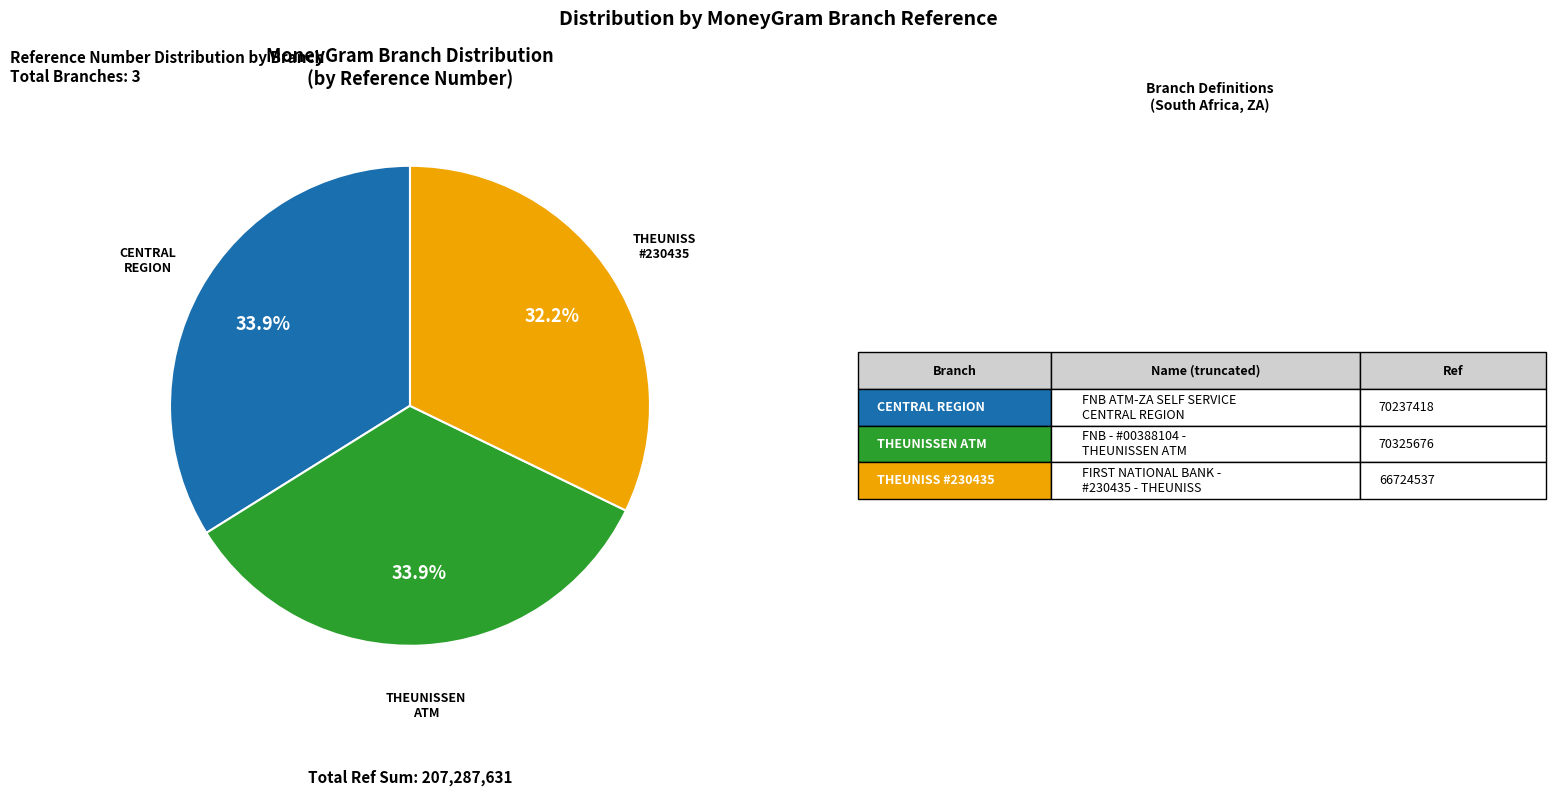

Is there a majority slice in this chart?

No